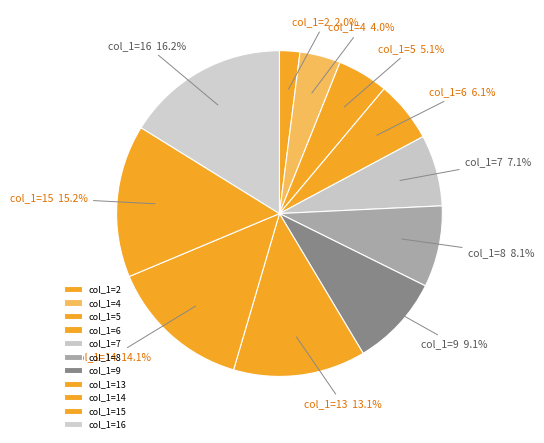

Between col_1=9 and col_1=5, which is larger?

col_1=9